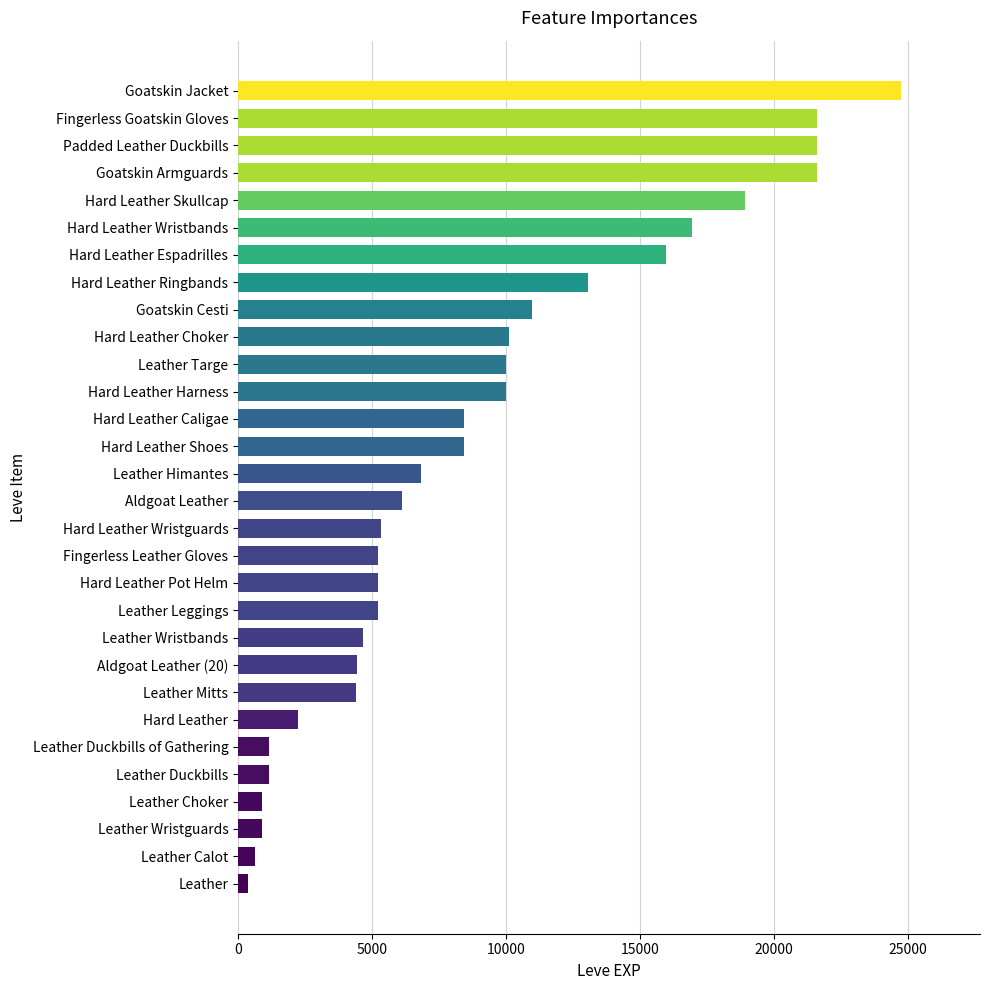

What is the sum of all values?

267070